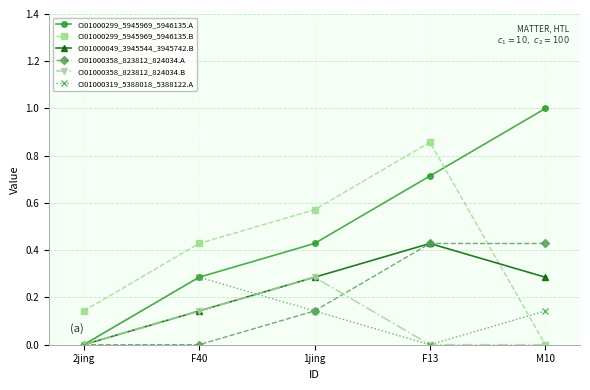

Where is the first local maximum for CI01000358_823812_824034.B?

1jing